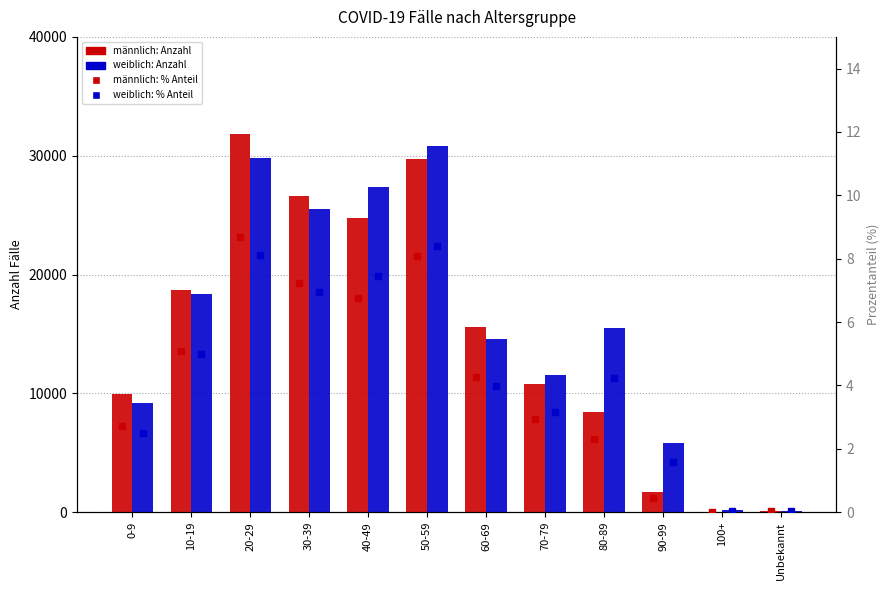

What is the label of the 4th bar from the left?

30-39